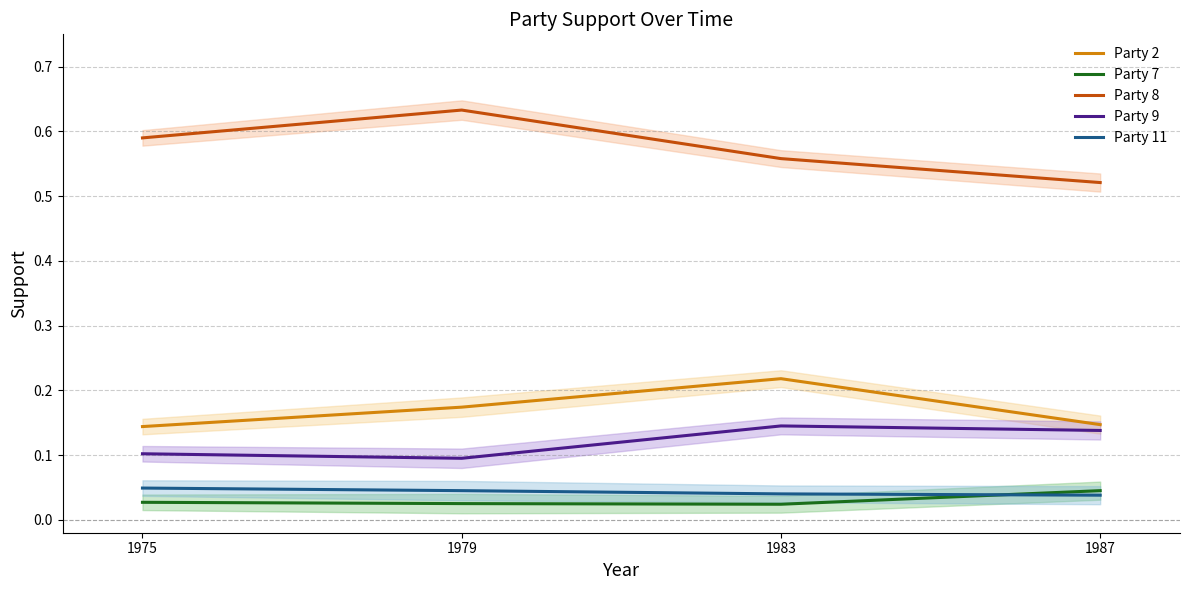

What are all the series names shown in the legend?

Party 2, Party 7, Party 8, Party 9, Party 11